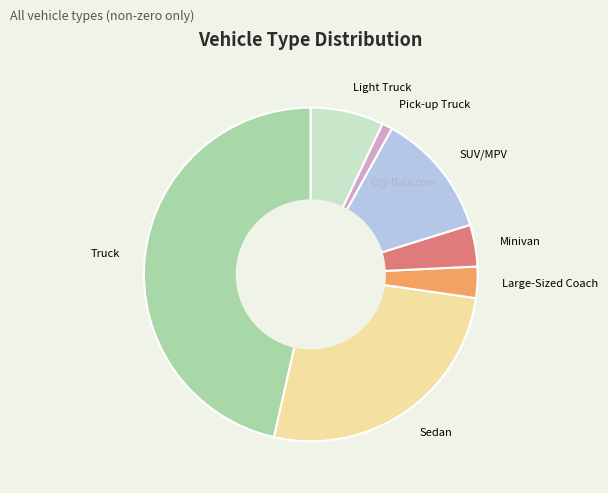

The Truck slice represents 58% of the pie. True or false?

False